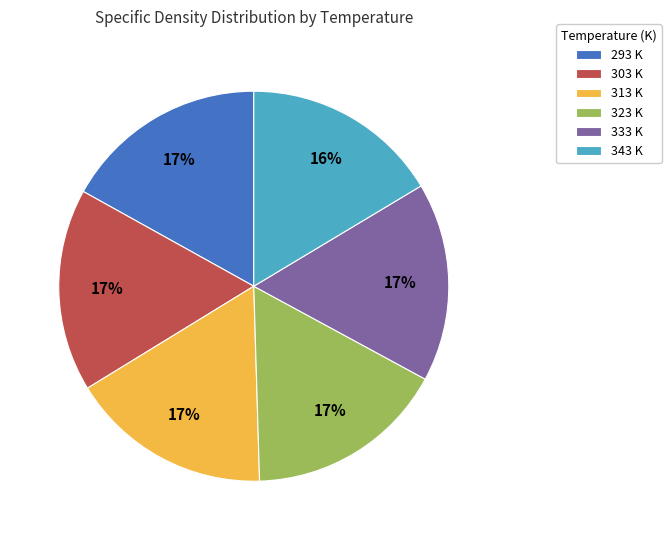

True or false: 293 K accounts for 29% of the total.

False